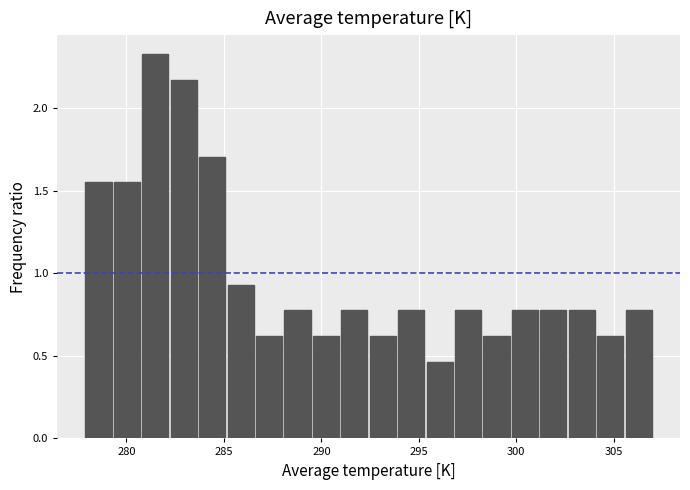

Around what value on the x-axis is the tallest bar? Give the approximate position of its centre, as read against the axis.

281.5